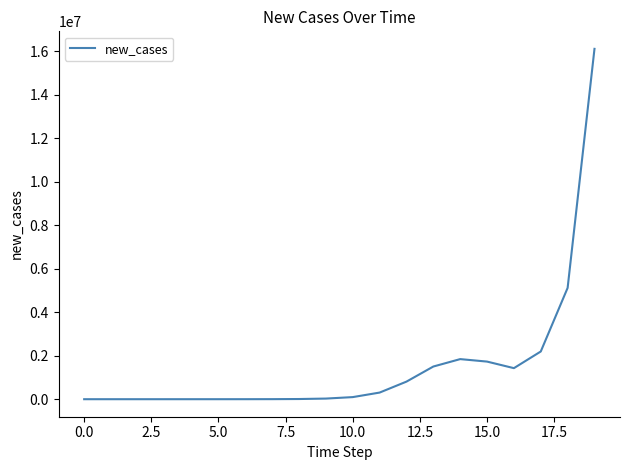

What is the difference between the maximum and minimum values?

16112041.2